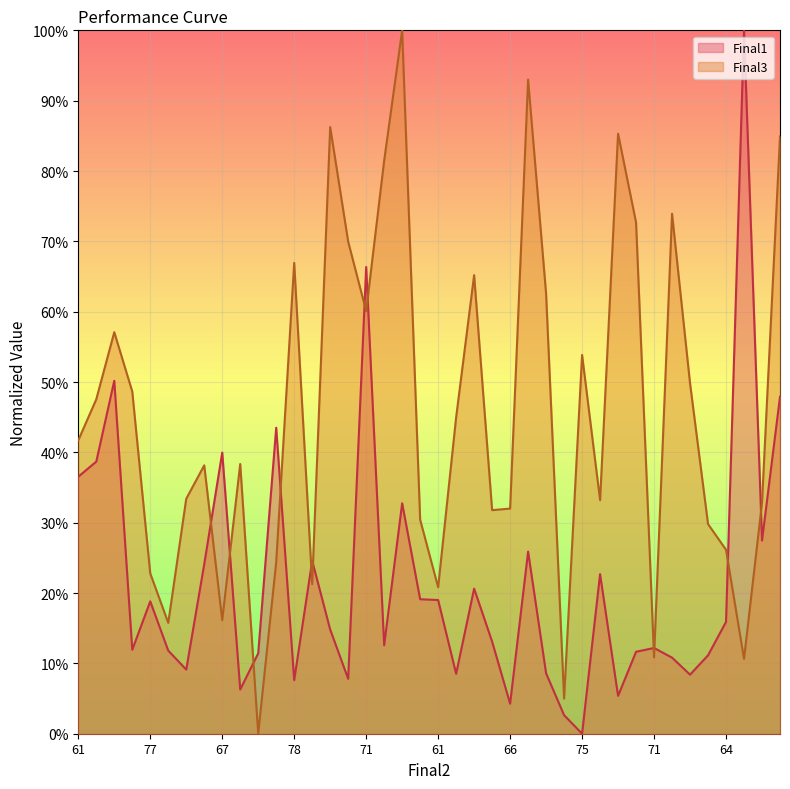

At how many categories does at least one series exceed 0?

40